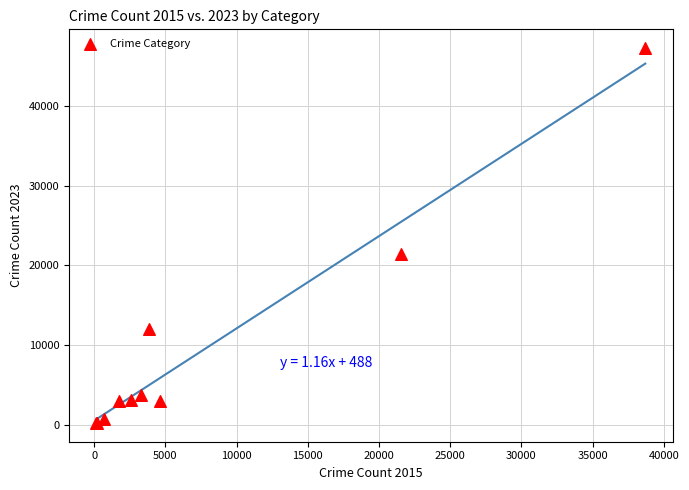

What Y value in the scatter plot is closest to 23730?

21441